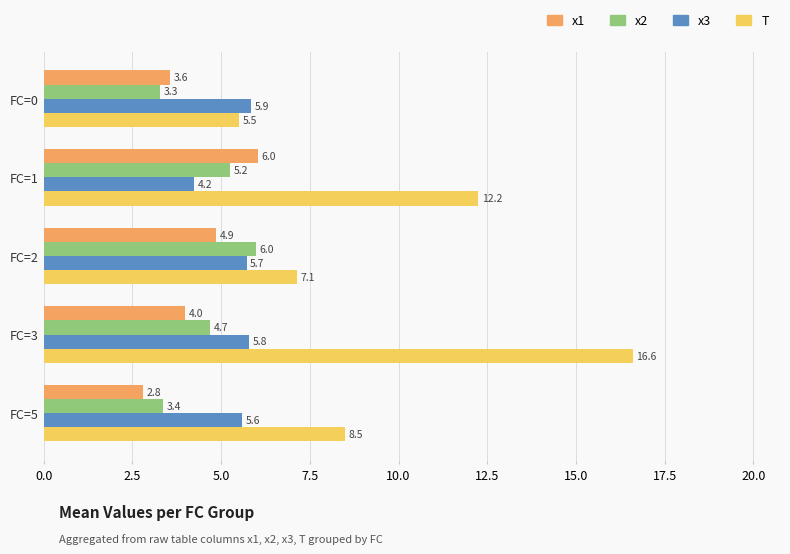

Which series has the largest total across all categories?

T